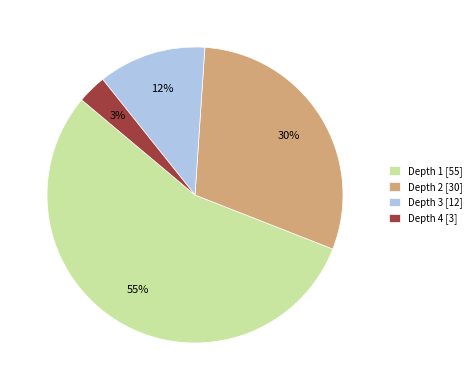

The Depth 3 [12] slice represents 1% of the pie. True or false?

False